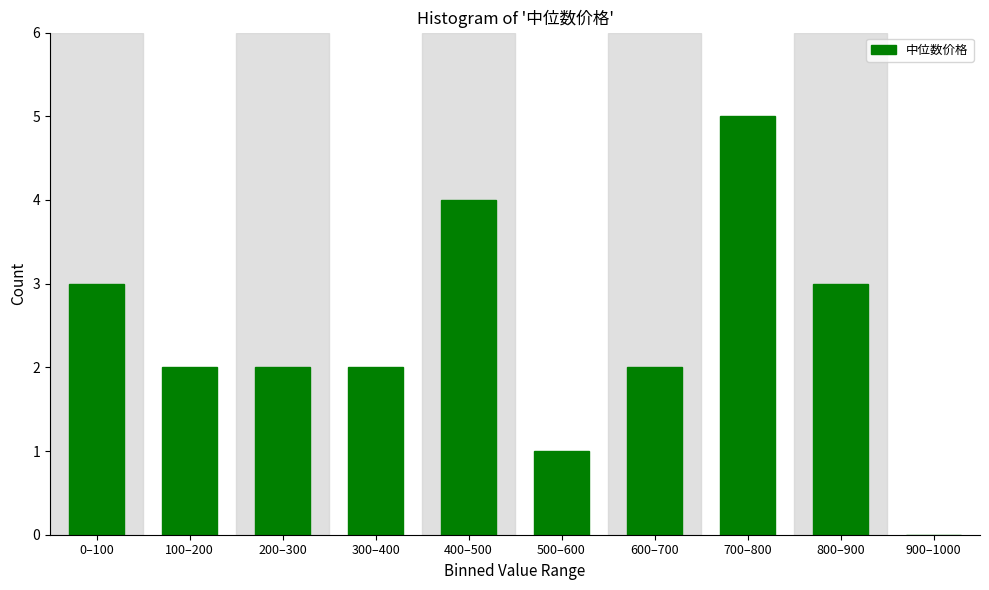

Reading left to right, list all the values displayed in this chart.

0–100=3	100–200=2	200–300=2	300–400=2	400–500=4	500–600=1	600–700=2	700–800=5	800–900=3	900–1000=0